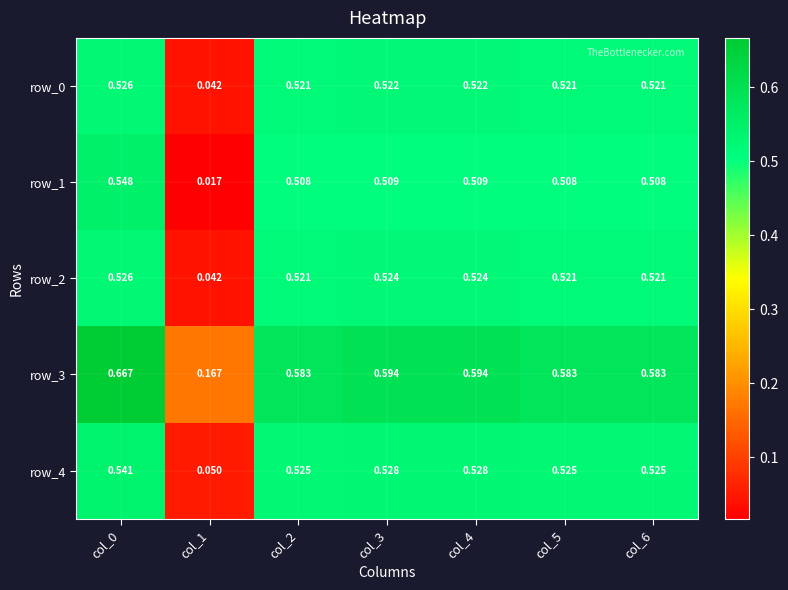

What is the sum of all row_3 values?

3.8